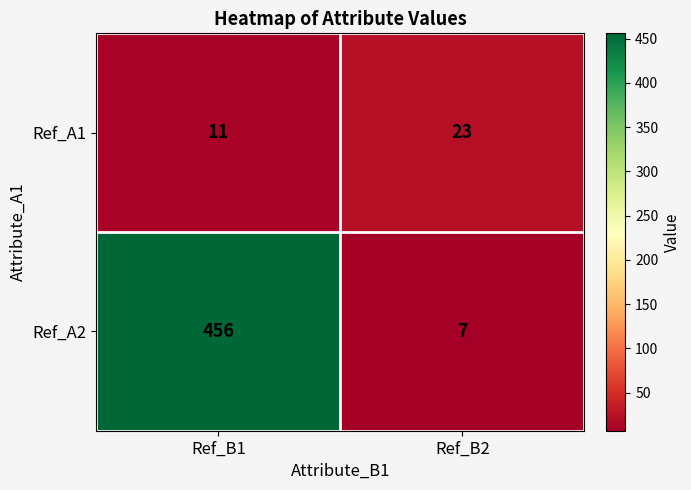

At how many categories does at least one series exceed 190?

1